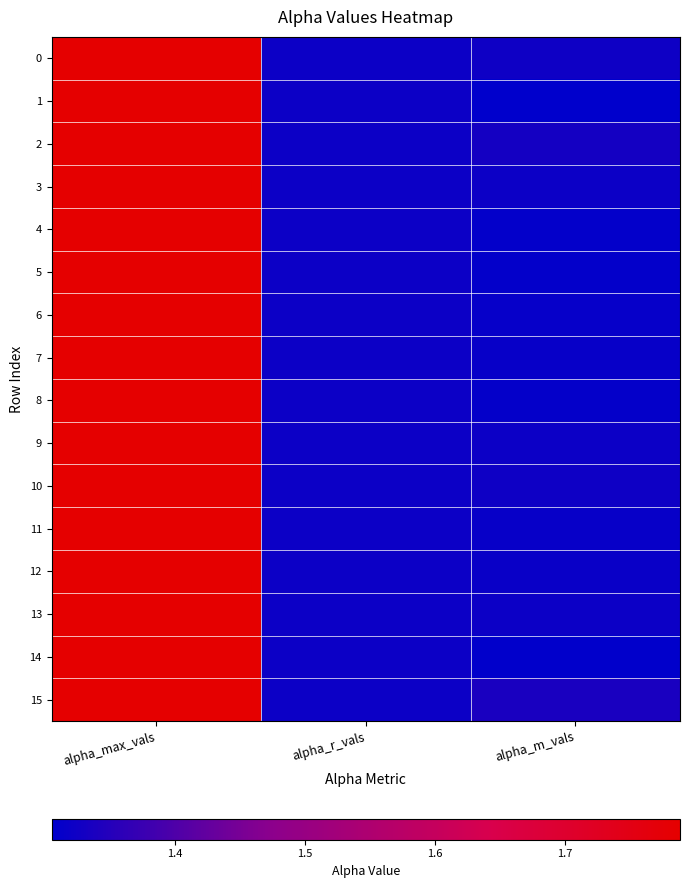

Which series has the widest spread of values?

1